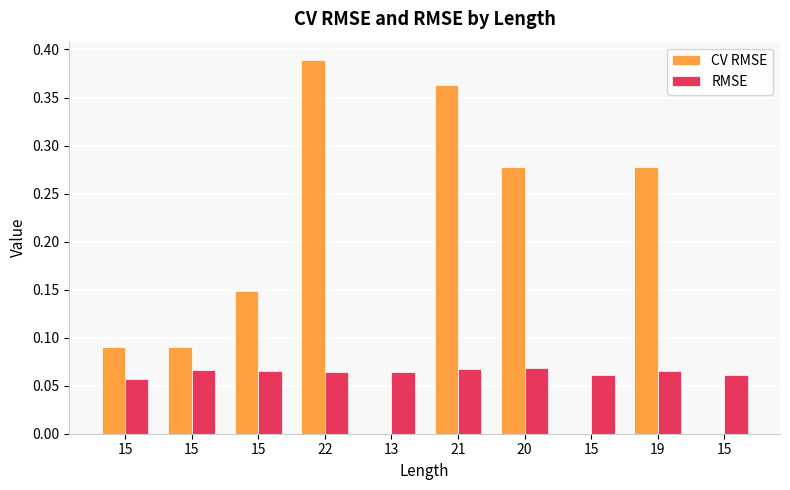

Reading left to right, transcribe all the data shown in this chart.

CV RMSE: 15=0.1	15=0.1	15=0.1	22=0.4	13=0.0	21=0.4	20=0.3	15=0.0	19=0.3	15=0.0
RMSE: 15=0.1	15=0.1	15=0.1	22=0.1	13=0.1	21=0.1	20=0.1	15=0.1	19=0.1	15=0.1